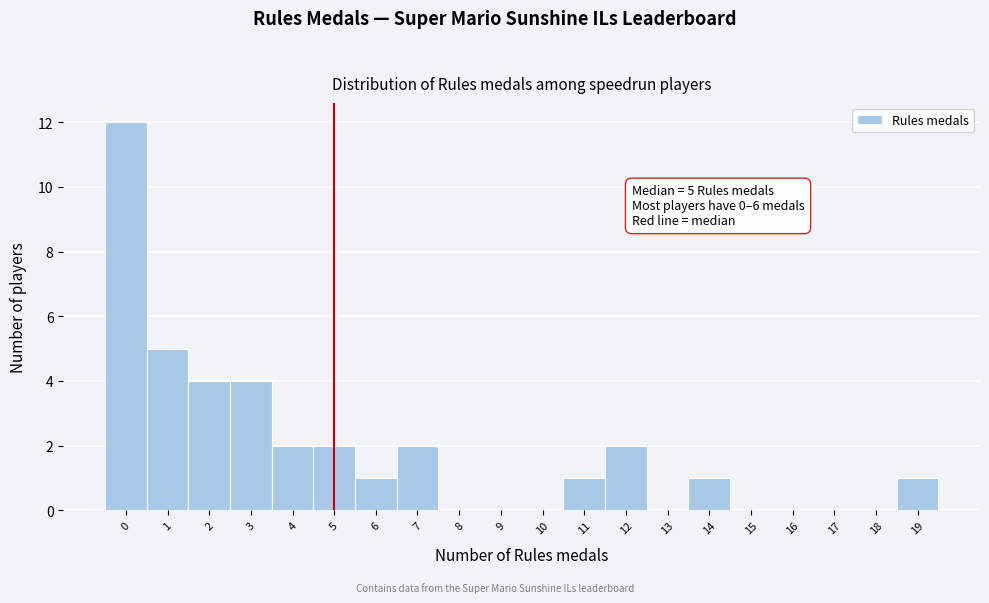

Over which range of the x-axis is the bar tallest?

-0.5 to 0.5